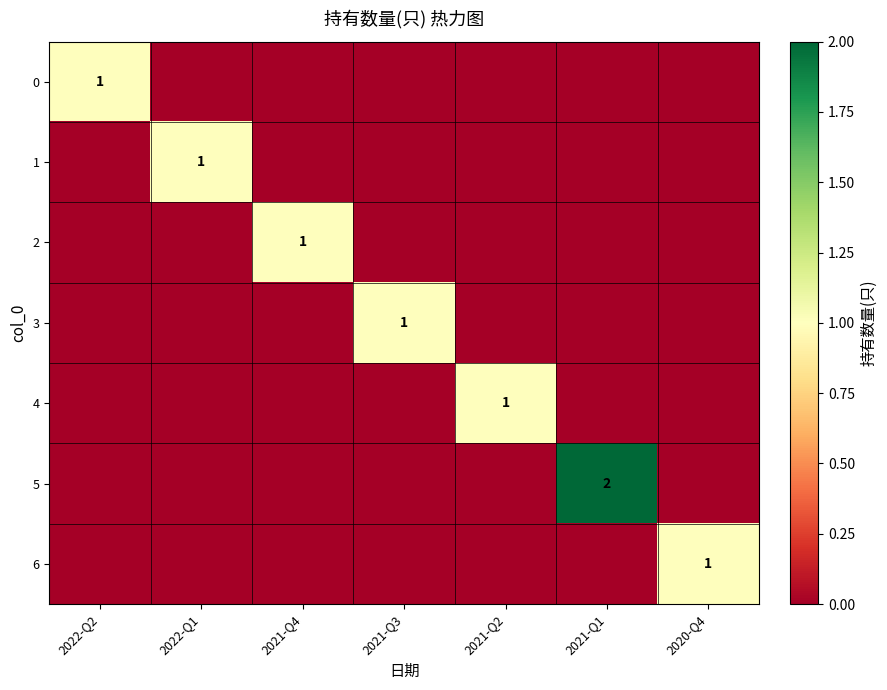

Which series changed the most between 2021-Q4 and 2021-Q2?

2